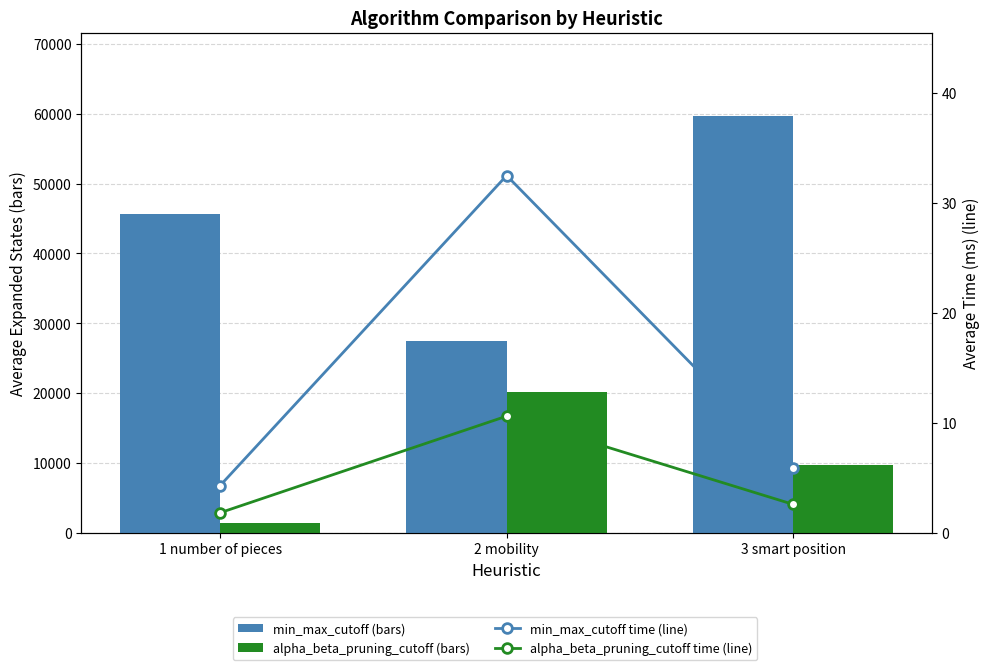

What position from the right is 3 smart position?

1